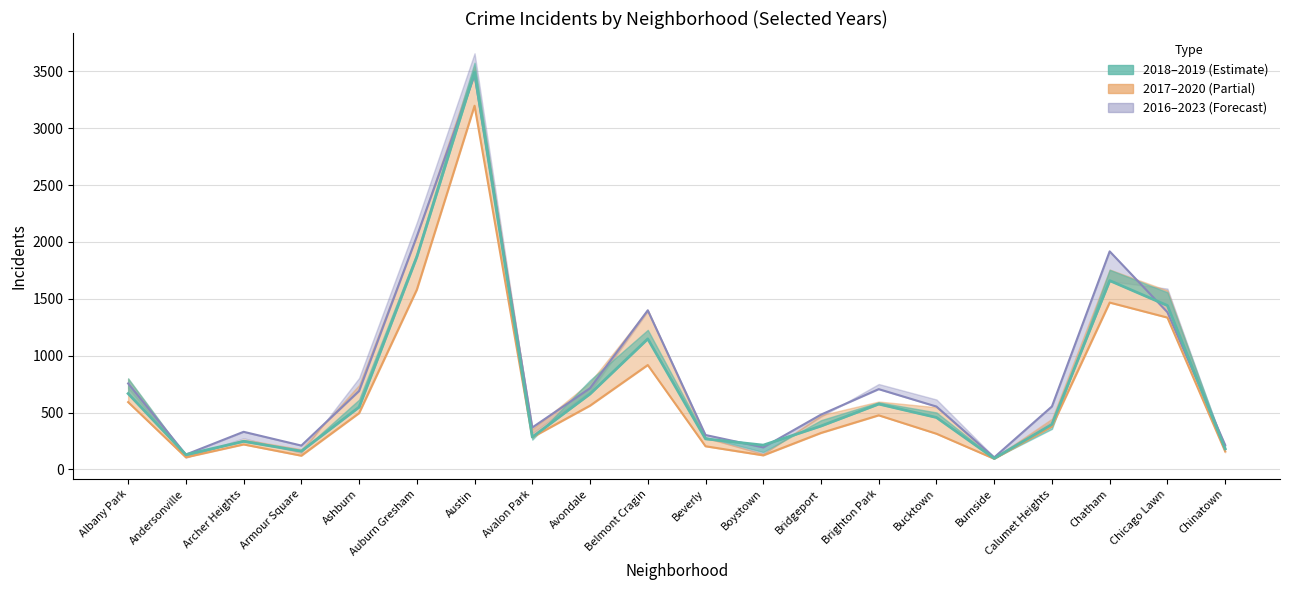

True or false: 2017 and 2023 intersect in this chart.

False